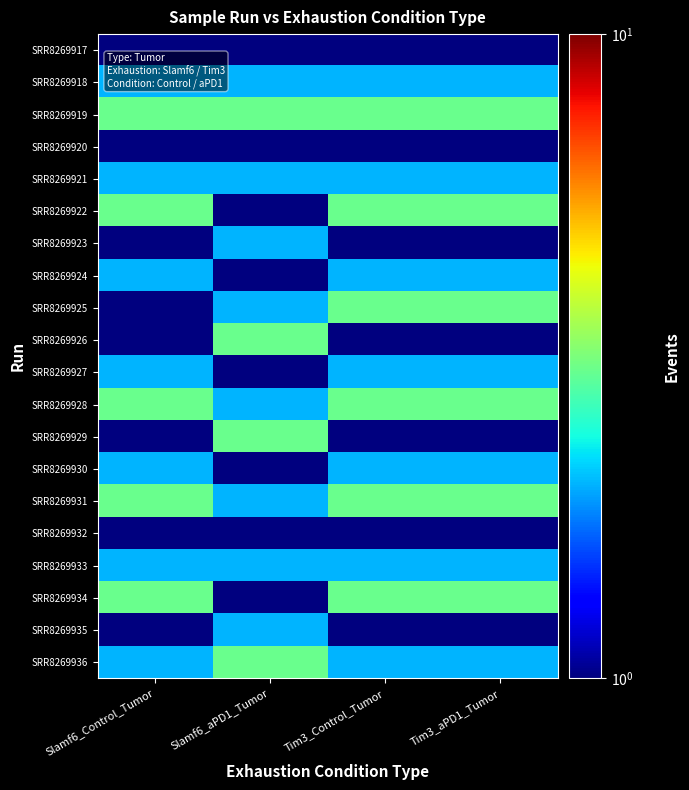

At which category is the sum across all series the highest?

Tim3_Control_Tumor